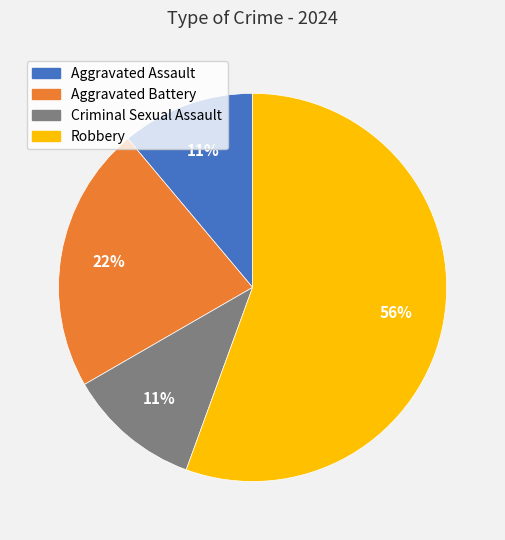

Approximately how many times larger is the value at Aggravated Assault compared to Robbery?

0.2